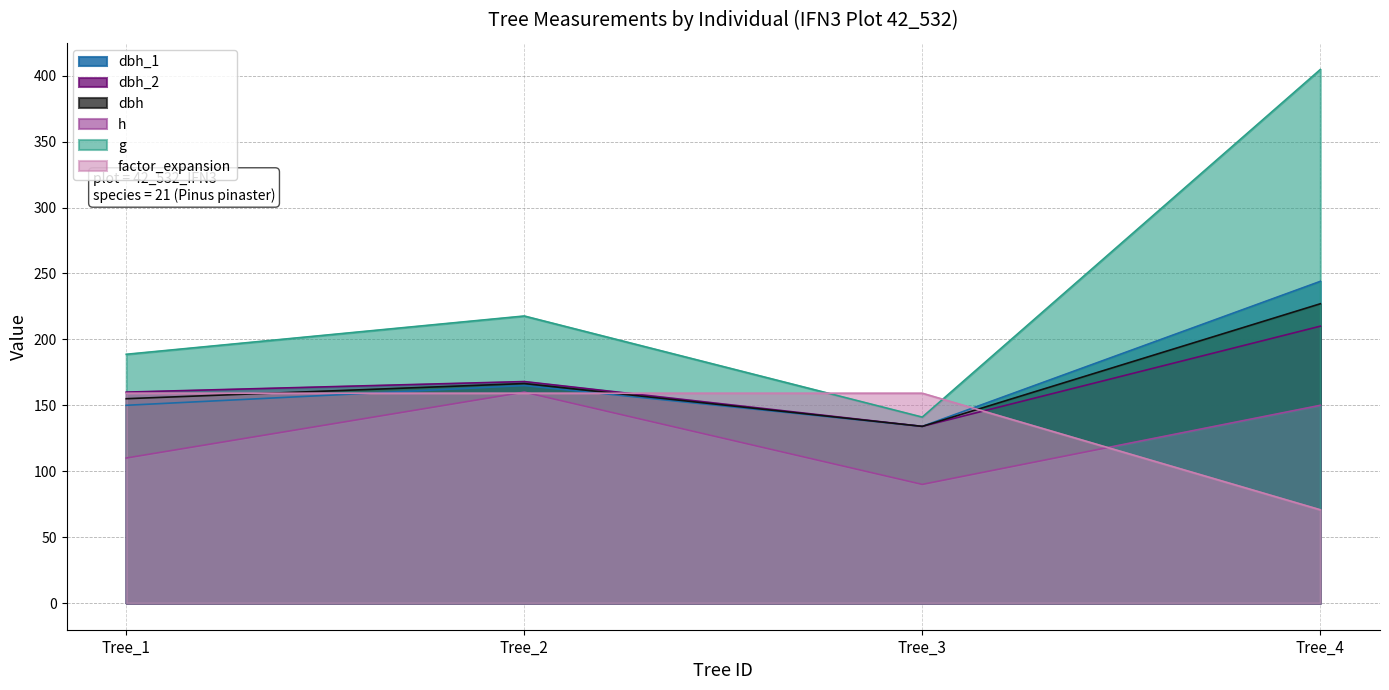

What is the spread (max minus min) of values at Tree_1?

78.7